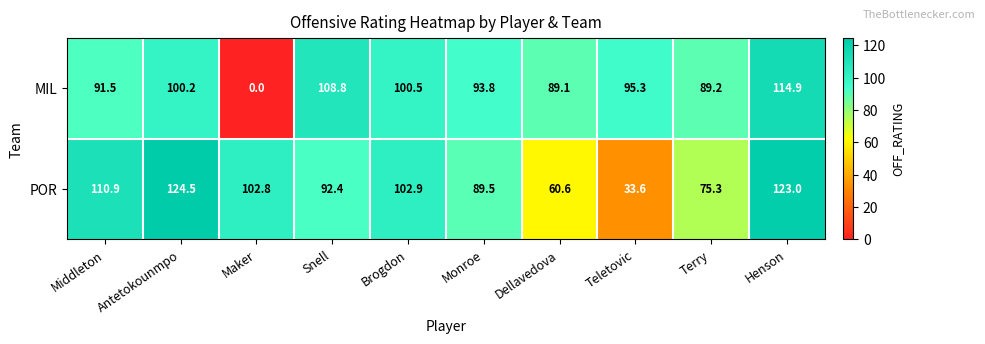

Rank the series at Middleton from lowest to highest value.

MIL, POR